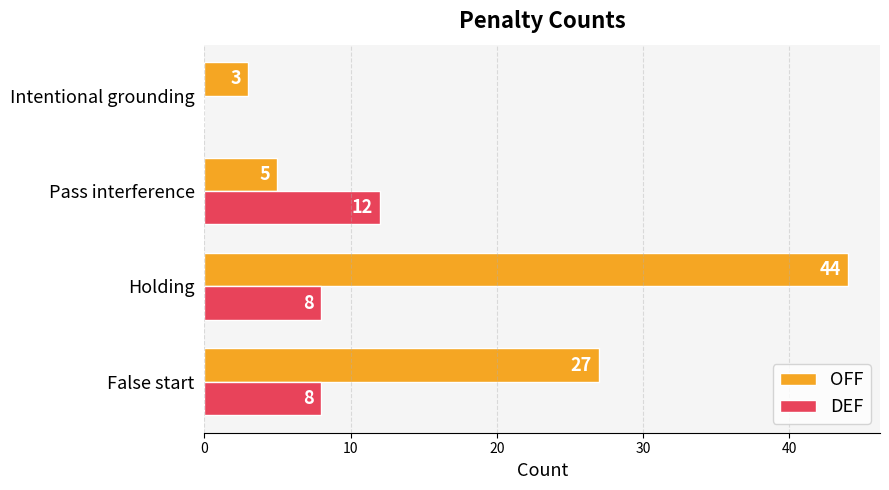

Between False start and Holding, which series saw the biggest shift?

OFF